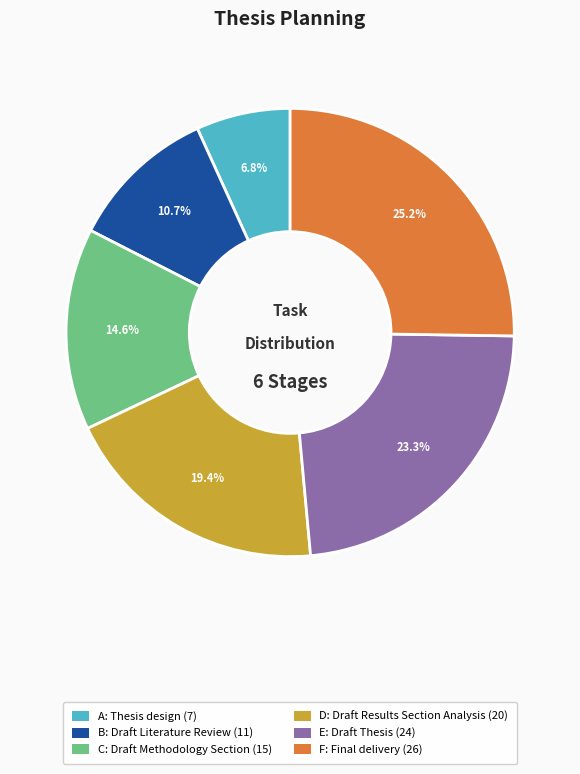

To the nearest percent, what portion does D represent?

19%